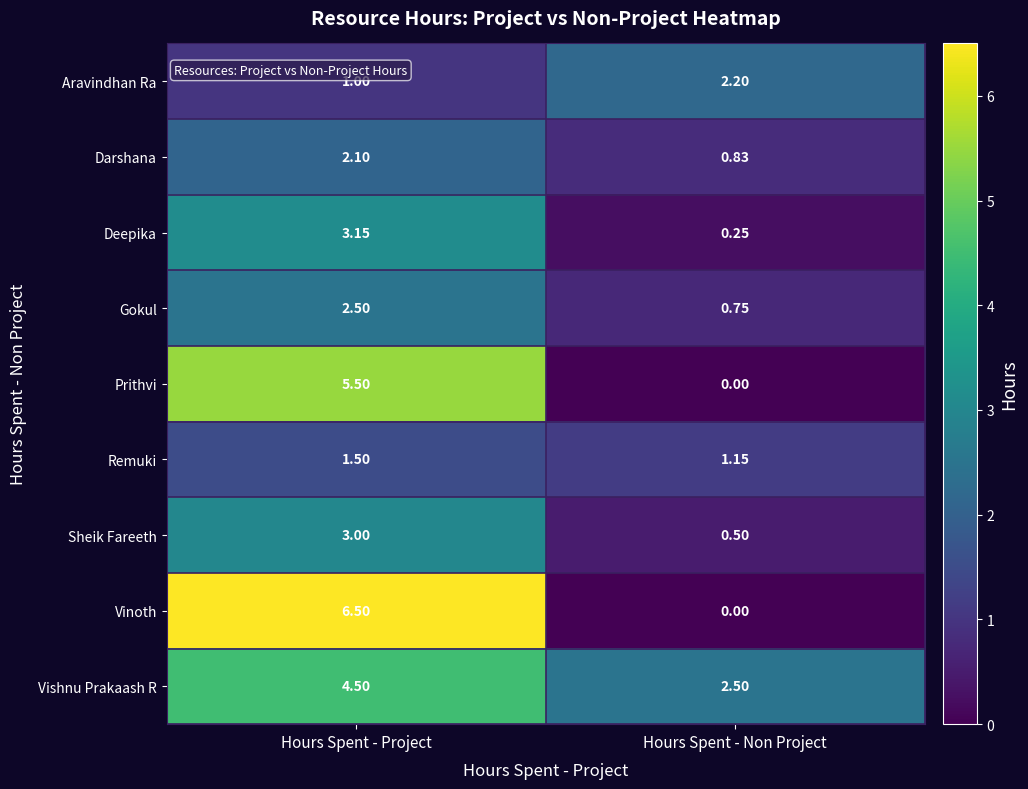

How many data points does each series have?

2